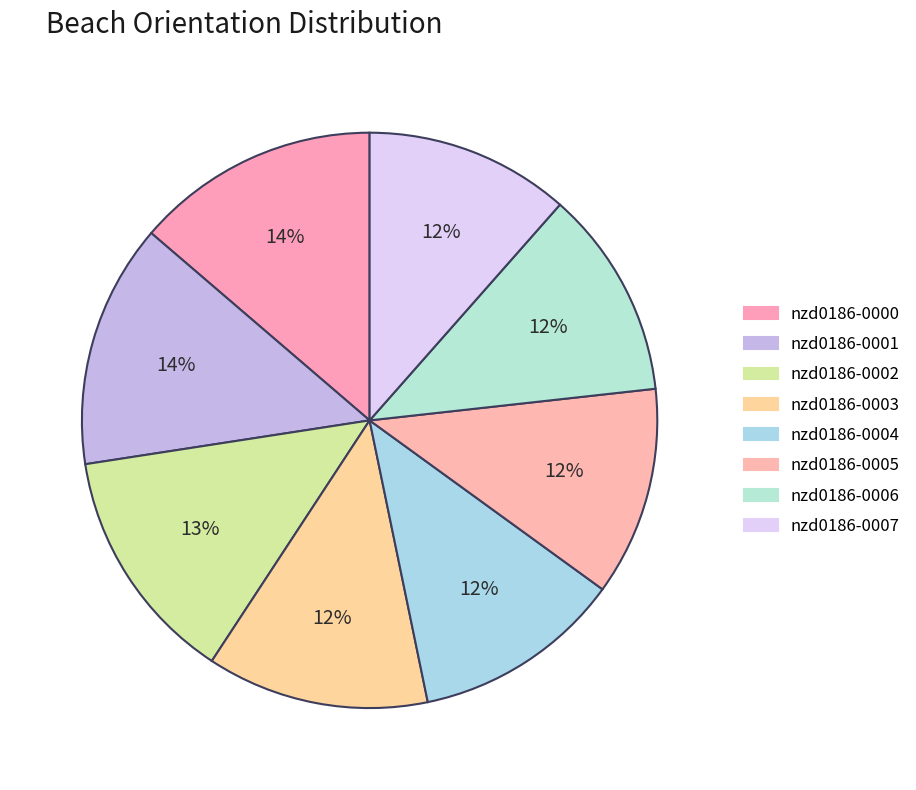

How many segments does this pie chart have?

8